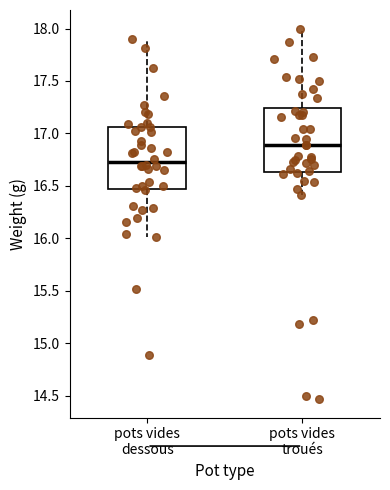

Where does the lower whisker of the box for pots vides dessous end on the y-axis? The values are not printed on the chart, so give them approximately, as read against the axis.

16.00